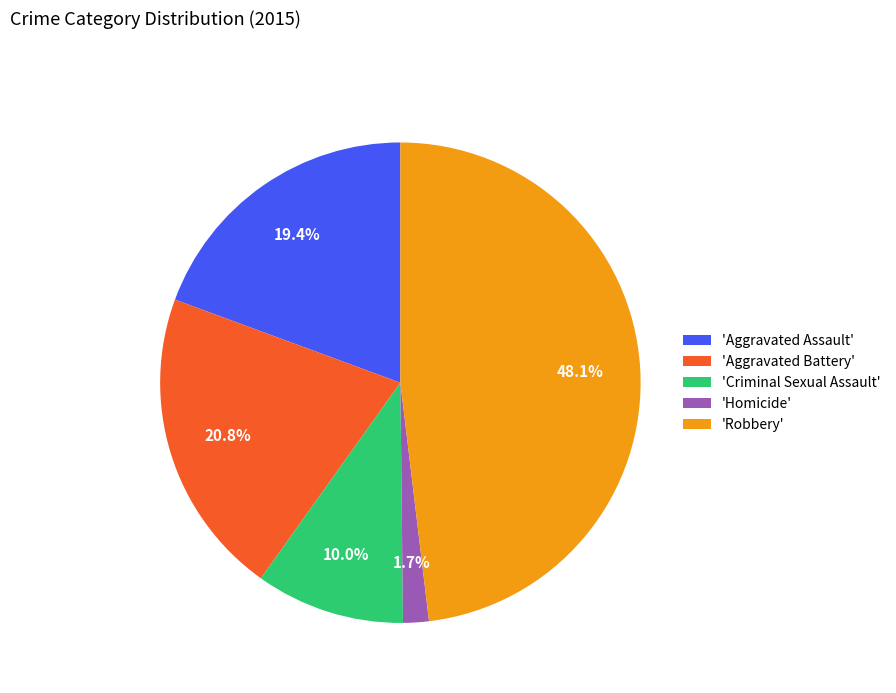

Is there a majority slice in this chart?

No